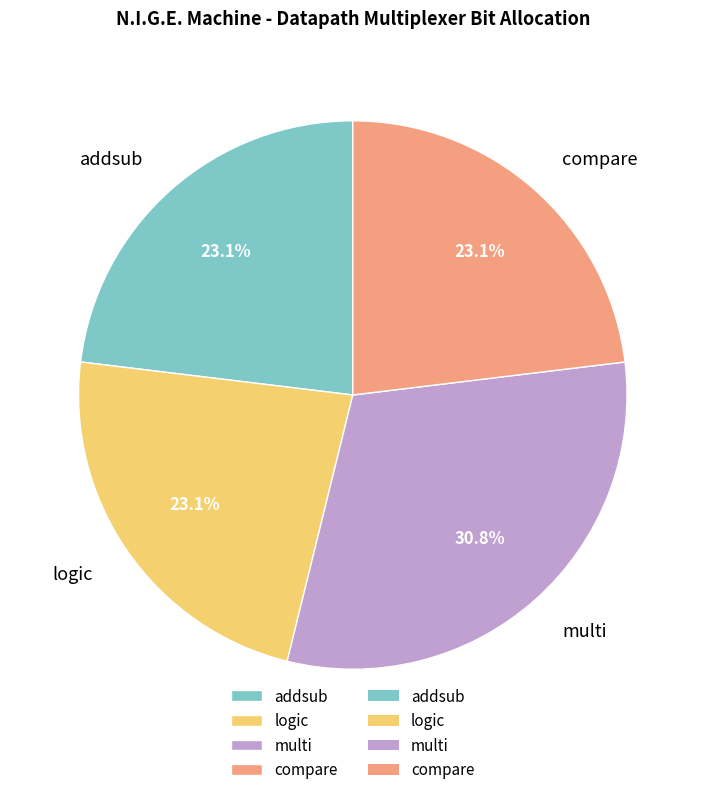

Which slice is the largest?

multi